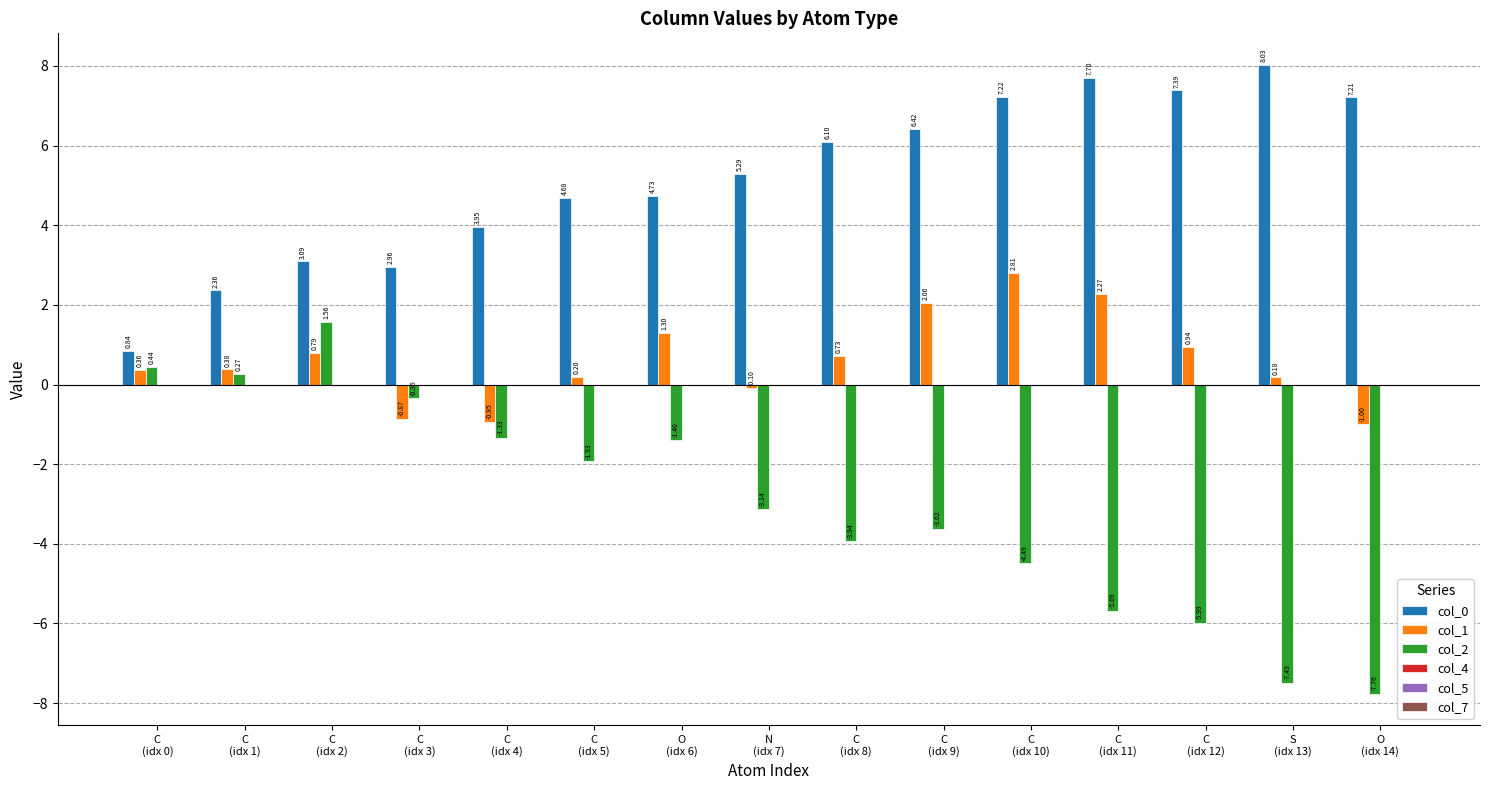

What is the difference between the maximum and minimum values in the col_2 series?

9.3